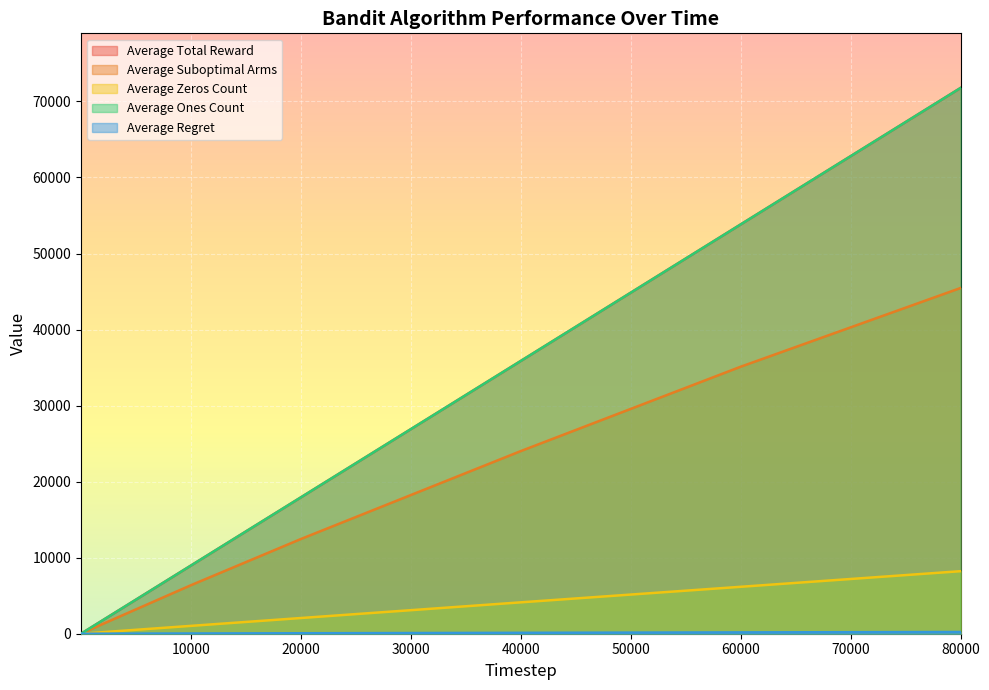

Reading left to right, transcribe all the data shown in this chart.

Average Total Reward: 2=1.8	3=2.7	100=89.5	200=179.9	2000=1793.7	10000=8967.2	20000=17935.5	40000=35872.8	60000=53828.0	80000=71776.1
Average Suboptimal Arms: 2=1.0	3=2.0	100=66.4	200=132.2	2000=1298.2	10000=6381.1	20000=12456.4	40000=24019.5	60000=35114.0	80000=45466.5
Average Zeros Count: 2=0.2	3=0.3	100=10.5	200=20.1	2000=206.3	10000=1032.8	20000=2064.4	40000=4127.2	60000=6172.0	80000=8224.0
Average Ones Count: 2=1.8	3=2.7	100=89.5	200=179.9	2000=1793.7	10000=8967.2	20000=17935.5	40000=35872.8	60000=53828.0	80000=71776.1
Average Regret: 2=0.0	3=0.0	100=0.3	200=0.7	2000=6.5	10000=31.9	20000=62.3	40000=120.1	60000=175.6	80000=227.3